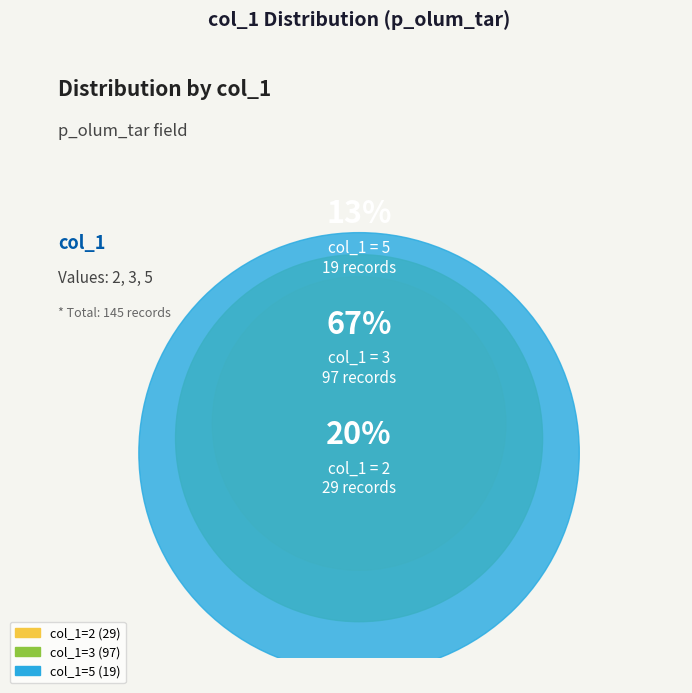

What percentage is the 2 slice, to the nearest percent?

20%